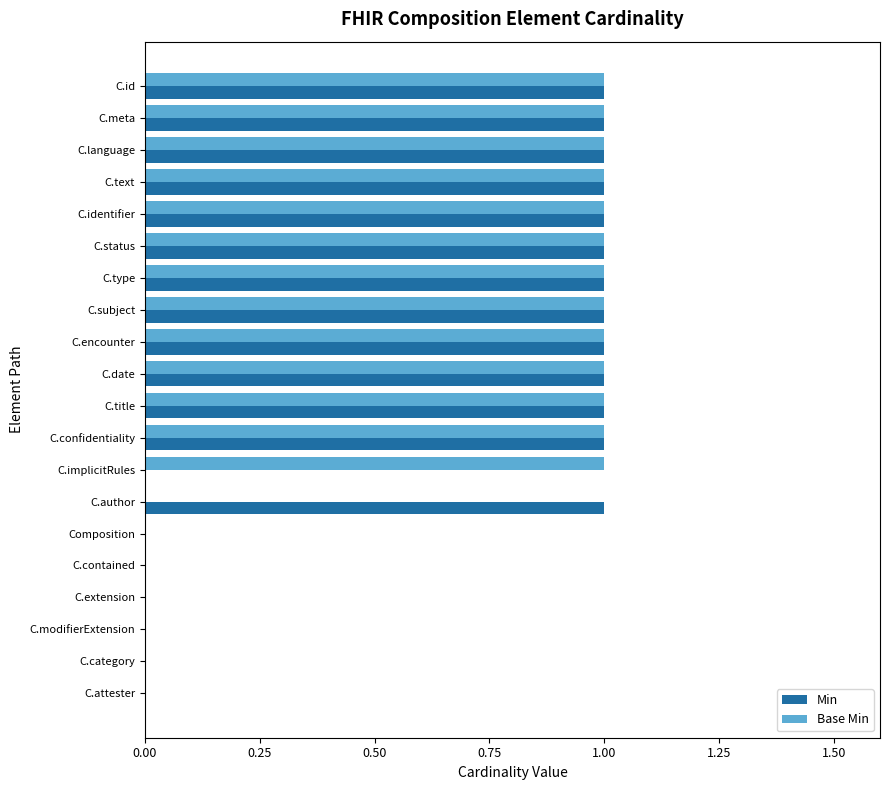

What is the sum of all Base Min values?

13